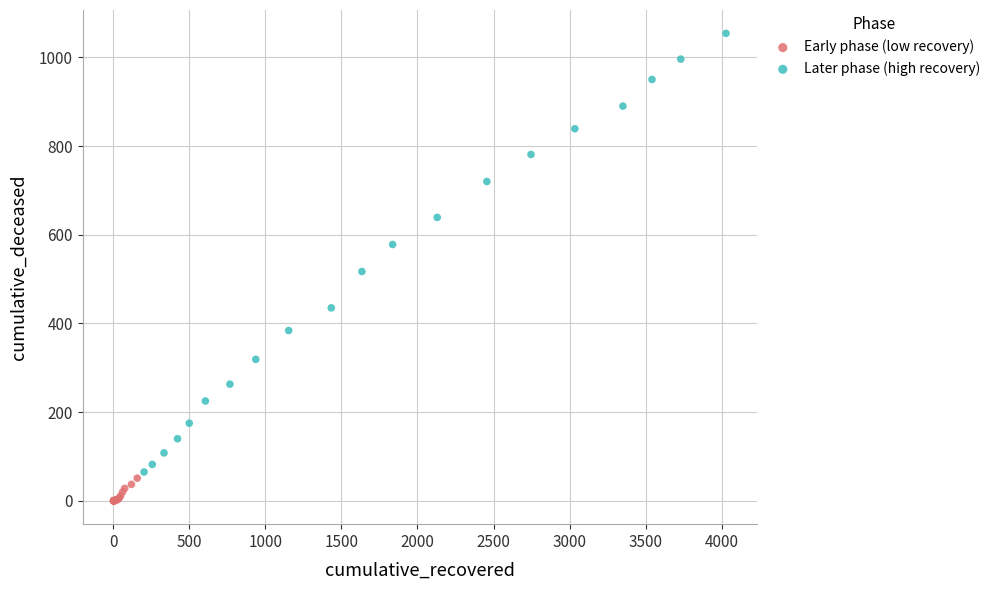

What are all the series names shown in the legend?

Early phase (low recovery), Later phase (high recovery)